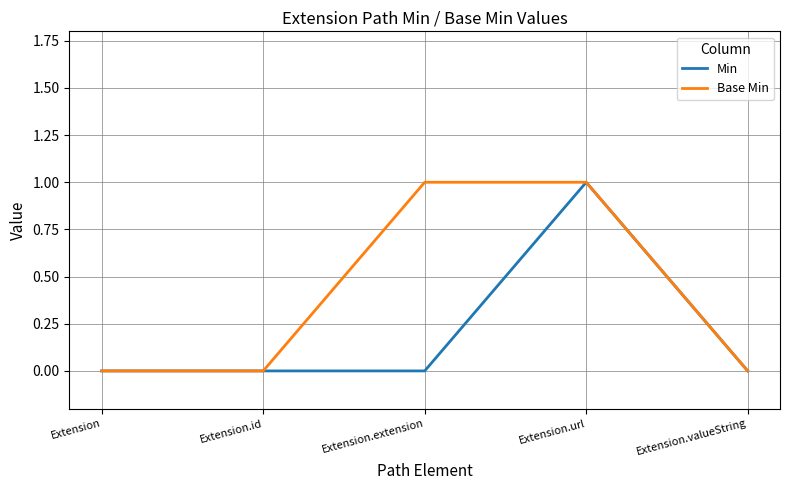

True or false: Base Min has a value of 0 at Extension.

True